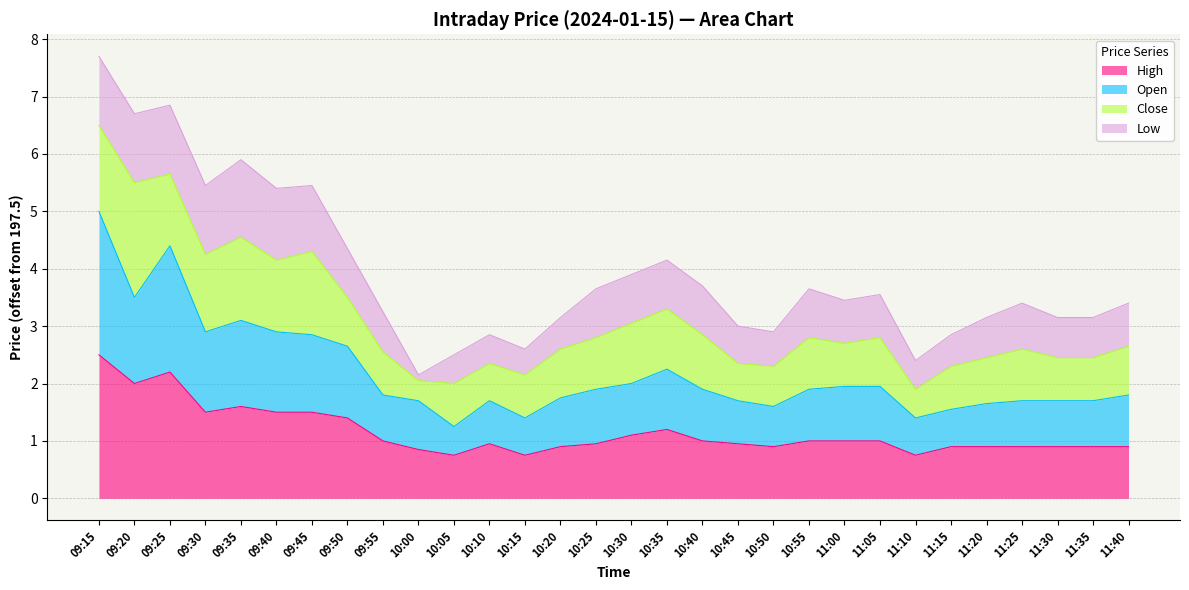

What is the total value across all series at 10:35?

4.2